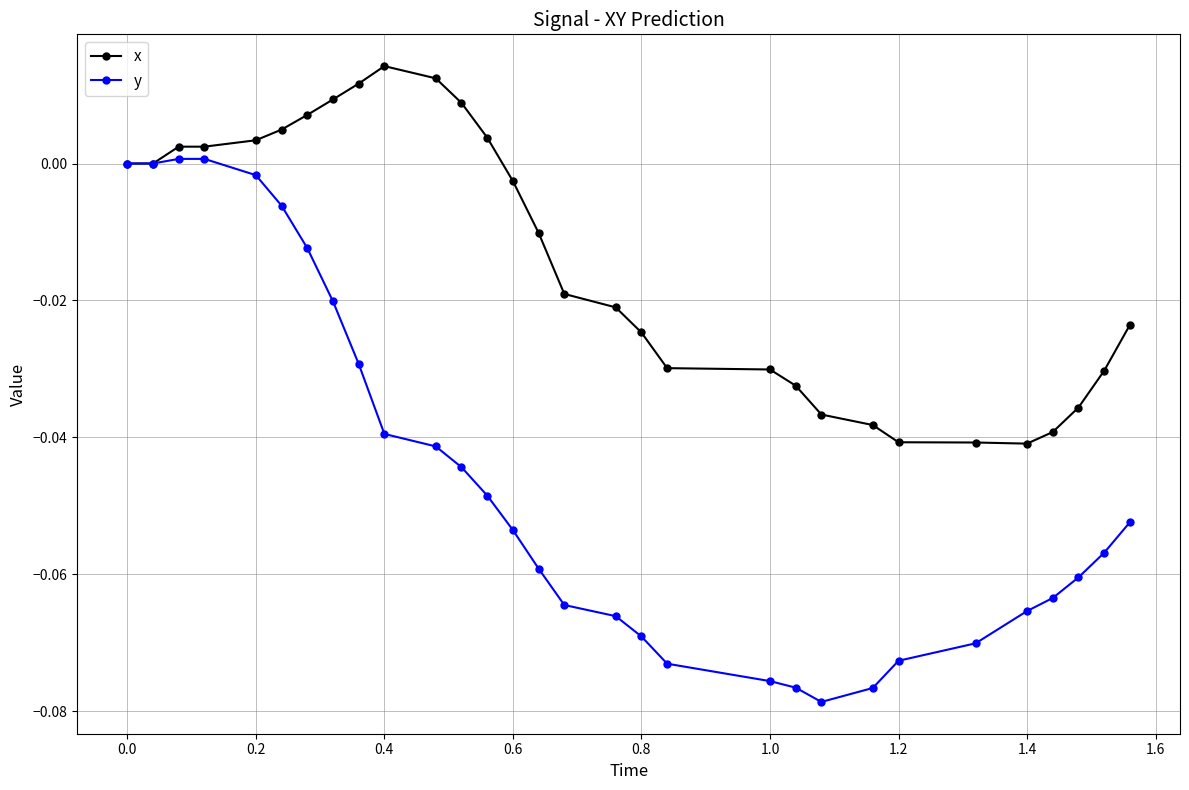

Which series has the largest range (max minus min)?

y